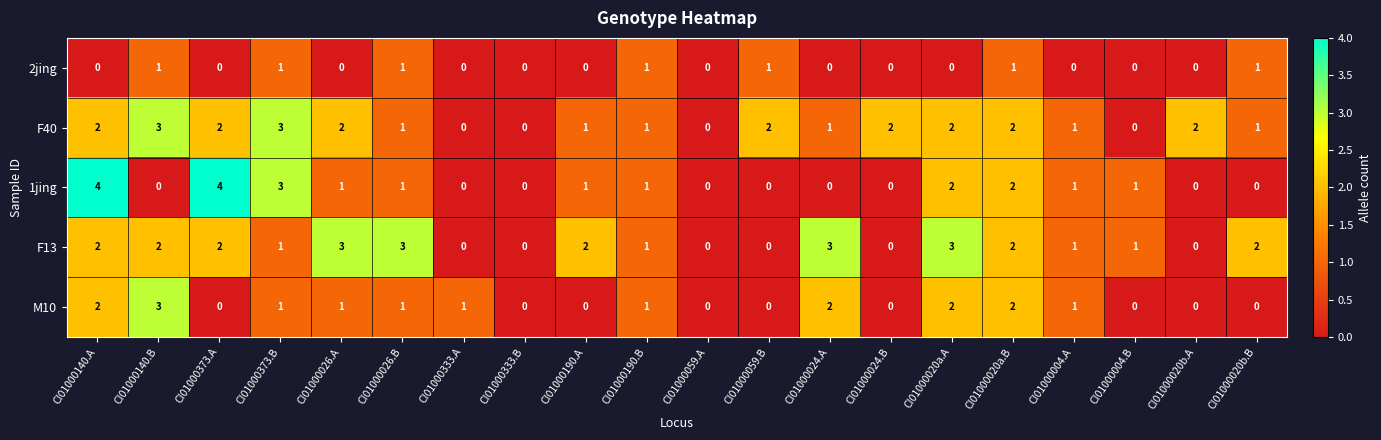

What is the spread (max minus min) of values at CI01000026.B?

2